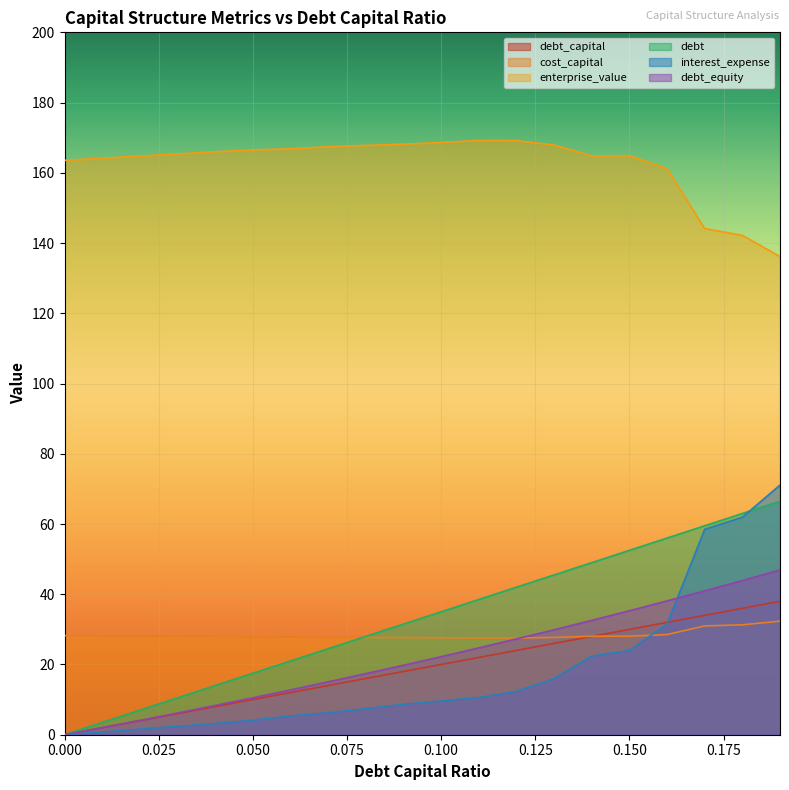

Rank the categories by debt_capital value from highest to lowest.

0.19, 0.18, 0.17, 0.16, 0.15, 0.14, 0.13, 0.12, 0.11, 0.1, 0.09, 0.08, 0.07, 0.06, 0.05, 0.04, 0.03, 0.02, 0.01, 0.0